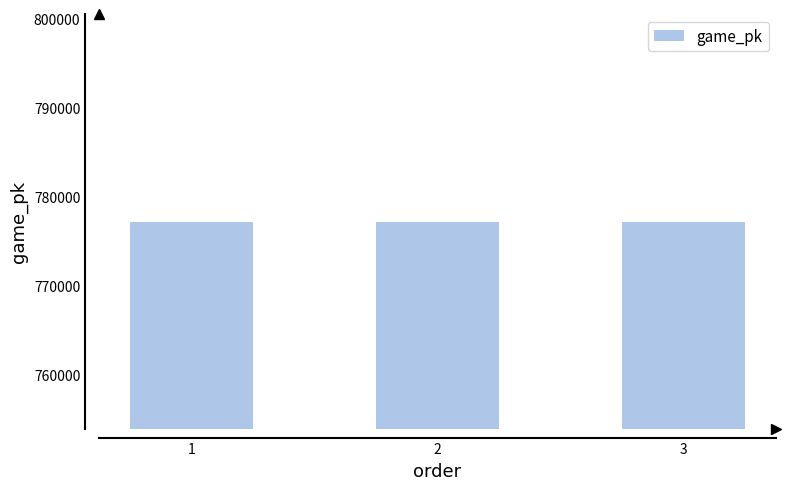

Read the value at 1, to the nearest 5.

777240